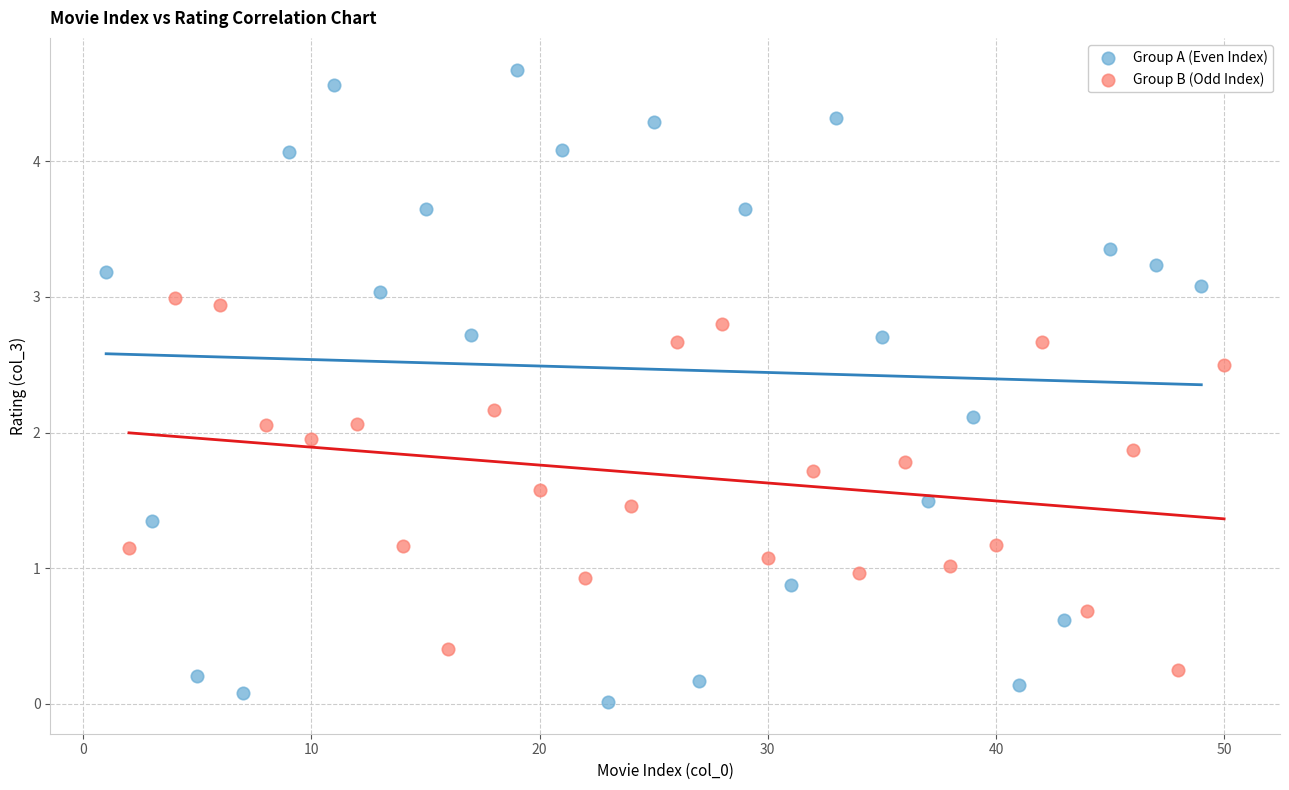

Which series contains the highest Y value?

Group A (Even Index)